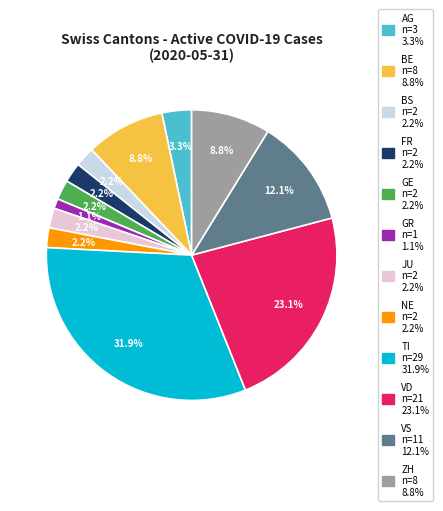

Which category has the biggest portion of the pie?

TI